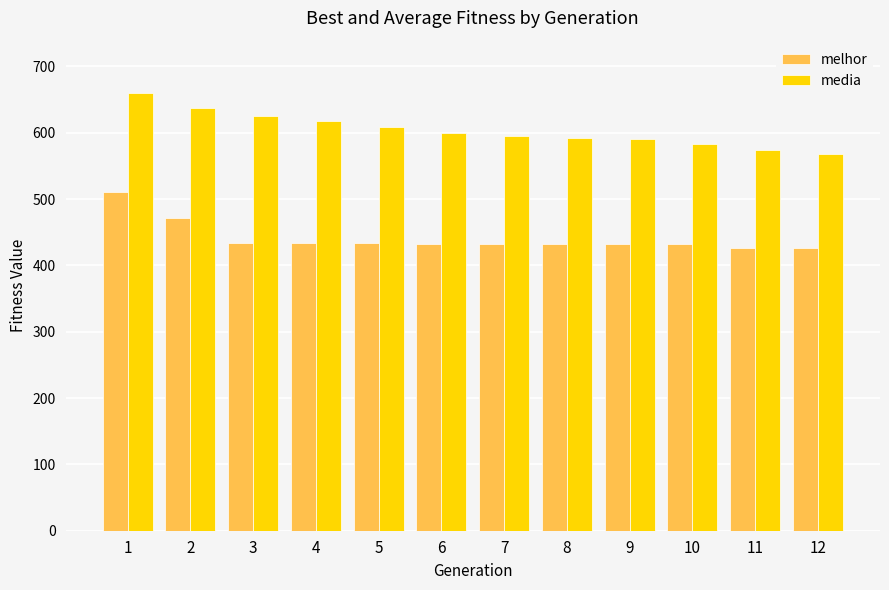

At which label does melhor first exceed 432?

1